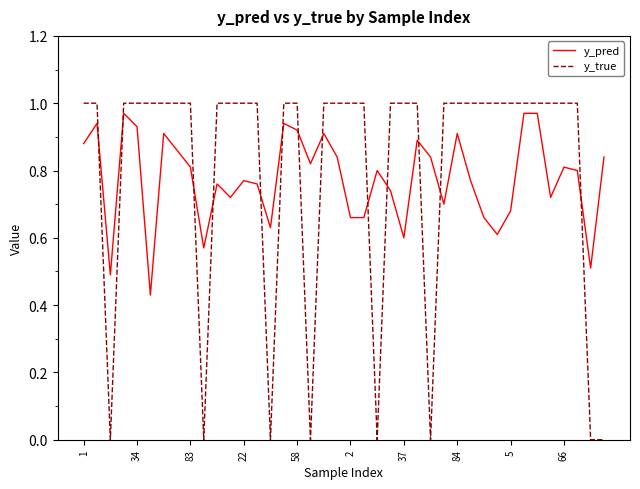

Which series has the widest spread of values?

y_true